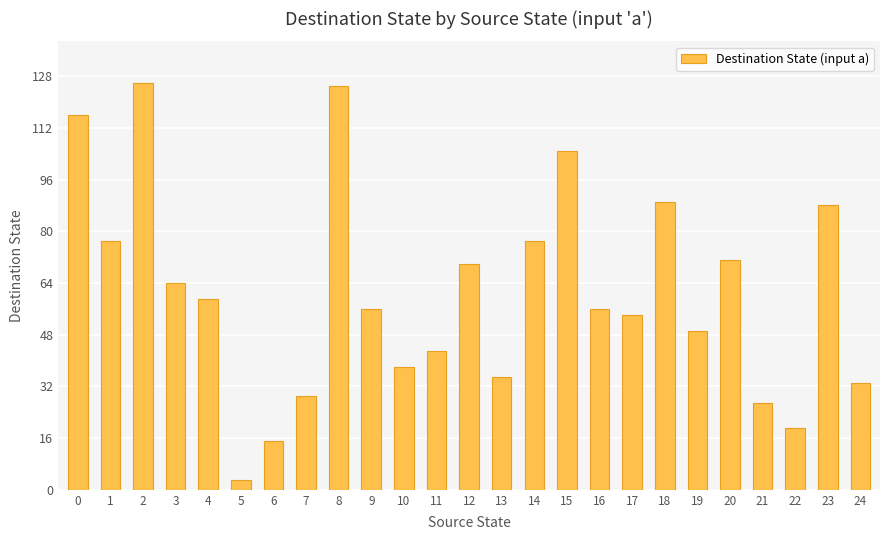

True or false: the data shows 134 at 23.

False